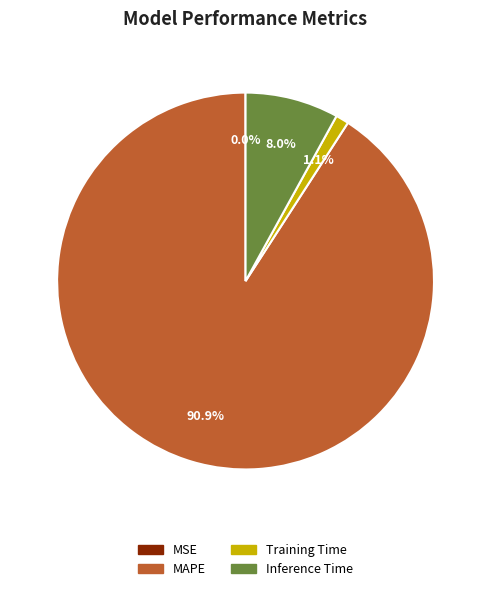

Is there any slice that represents more than half of the pie?

Yes